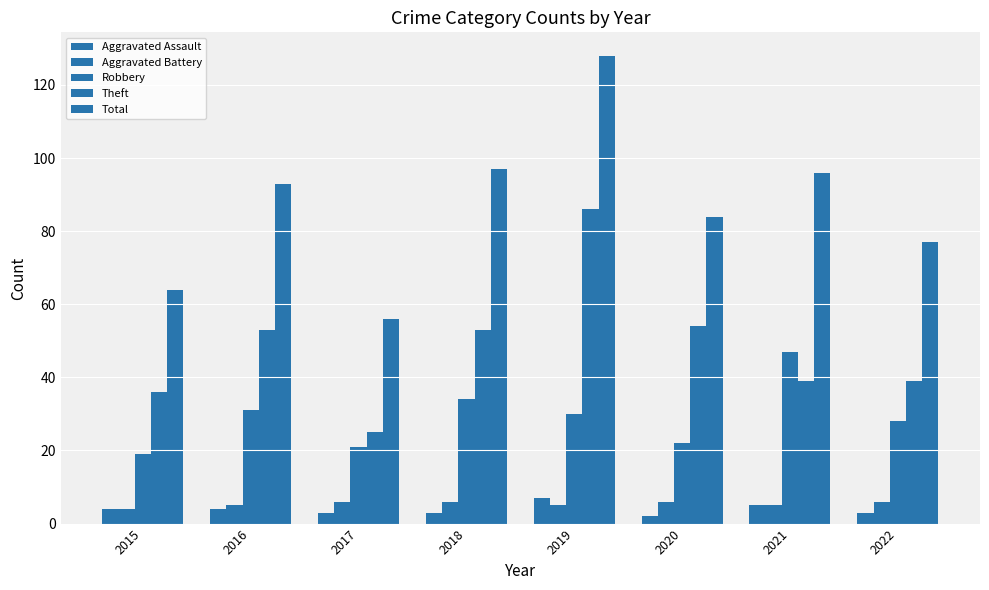

How many groups of bars are there?

8